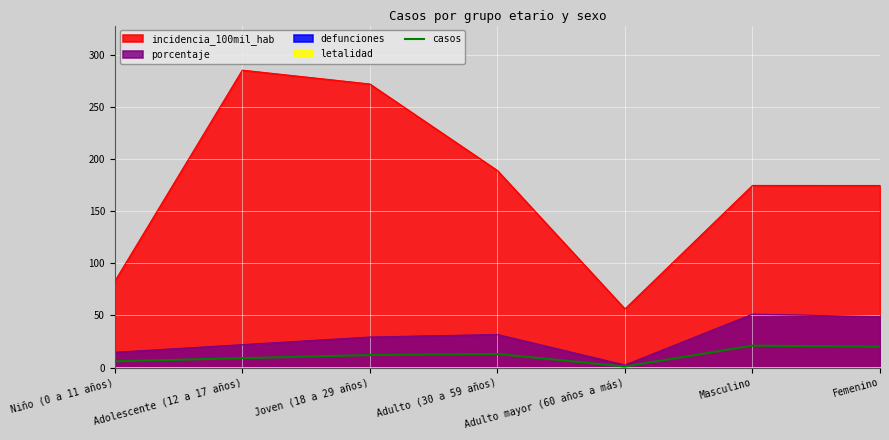

At which category does the data reach its first local peak?

Adulto (30 a 59 años)